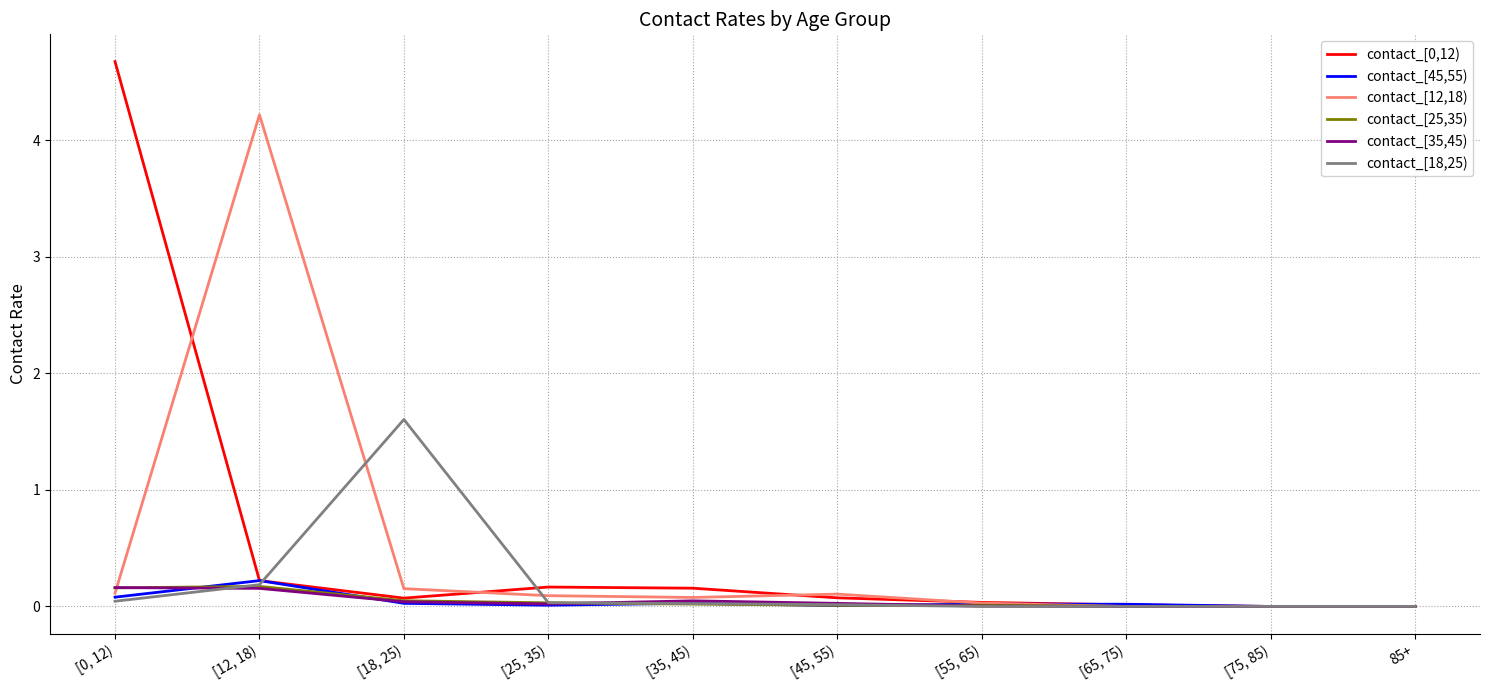

What is the total value across all series at [12, 18)?

5.2